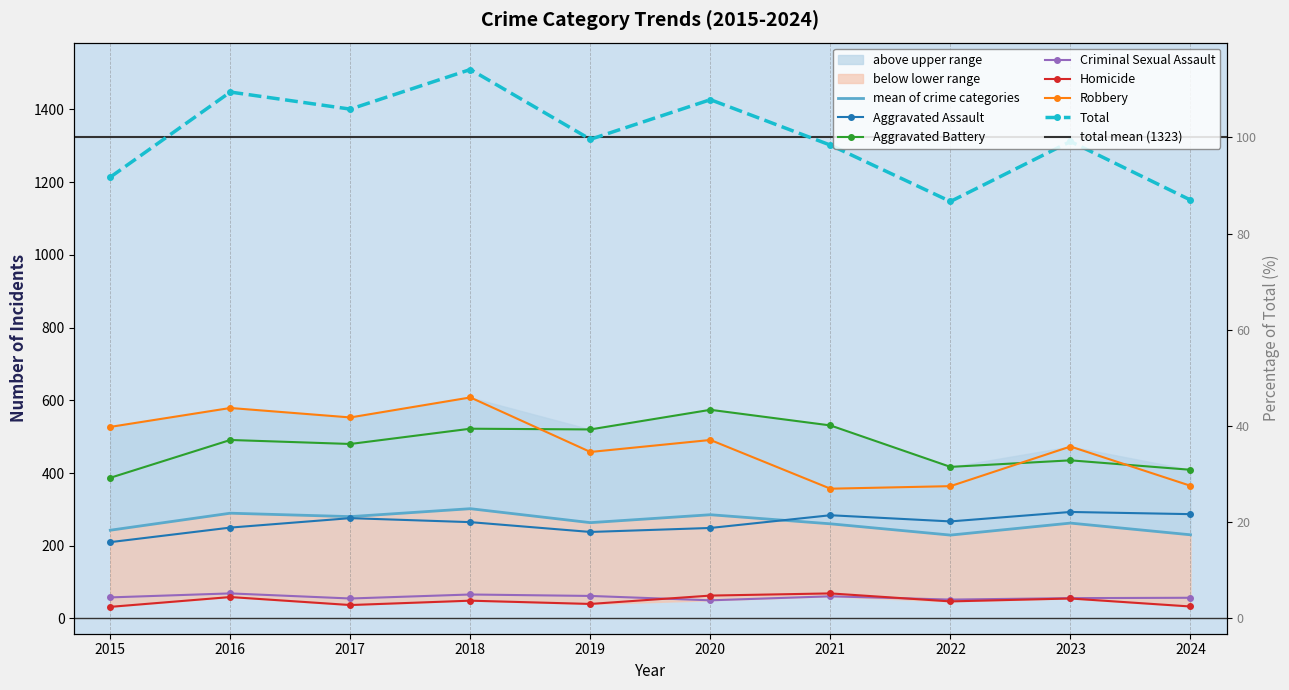

Reading left to right, extract all data points from this chart.

Aggravated Assault: 210	250	276	265	238	249	284	267	293	287
Aggravated Battery: 387	491	480	522	520	574	531	417	435	409
Criminal Sexual Assault: 58	69	55	66	62	50	61	52	56	57
Homicide: 32	59	37	49	40	63	69	47	55	33
Robbery: 527	579	553	608	458	491	357	364	473	365
Total: 1214	1448	1401	1510	1318	1427	1302	1147	1312	1151